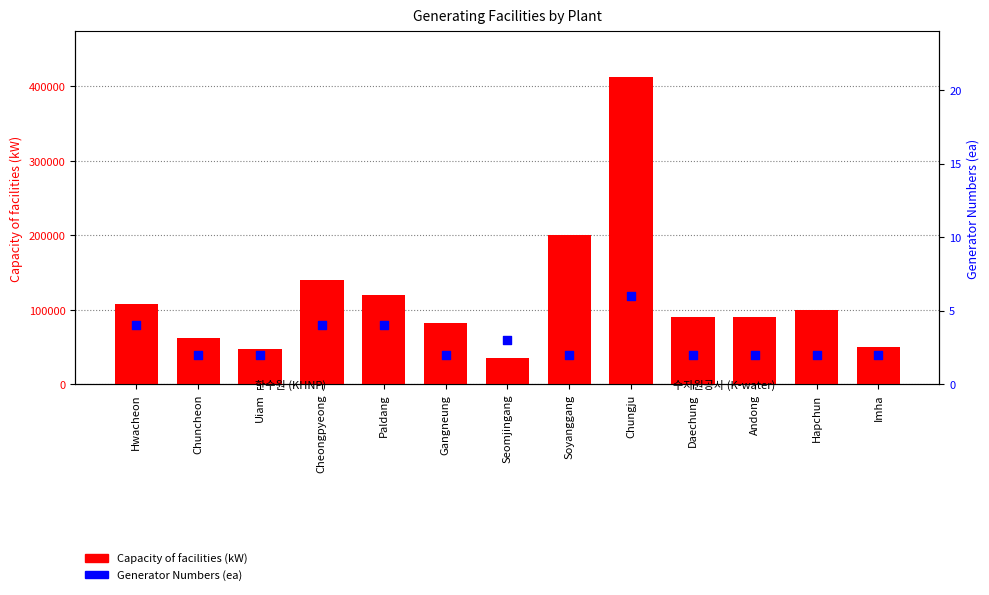

Which series has the largest Y range (max minus min)?

Capacity of facilities (kW)